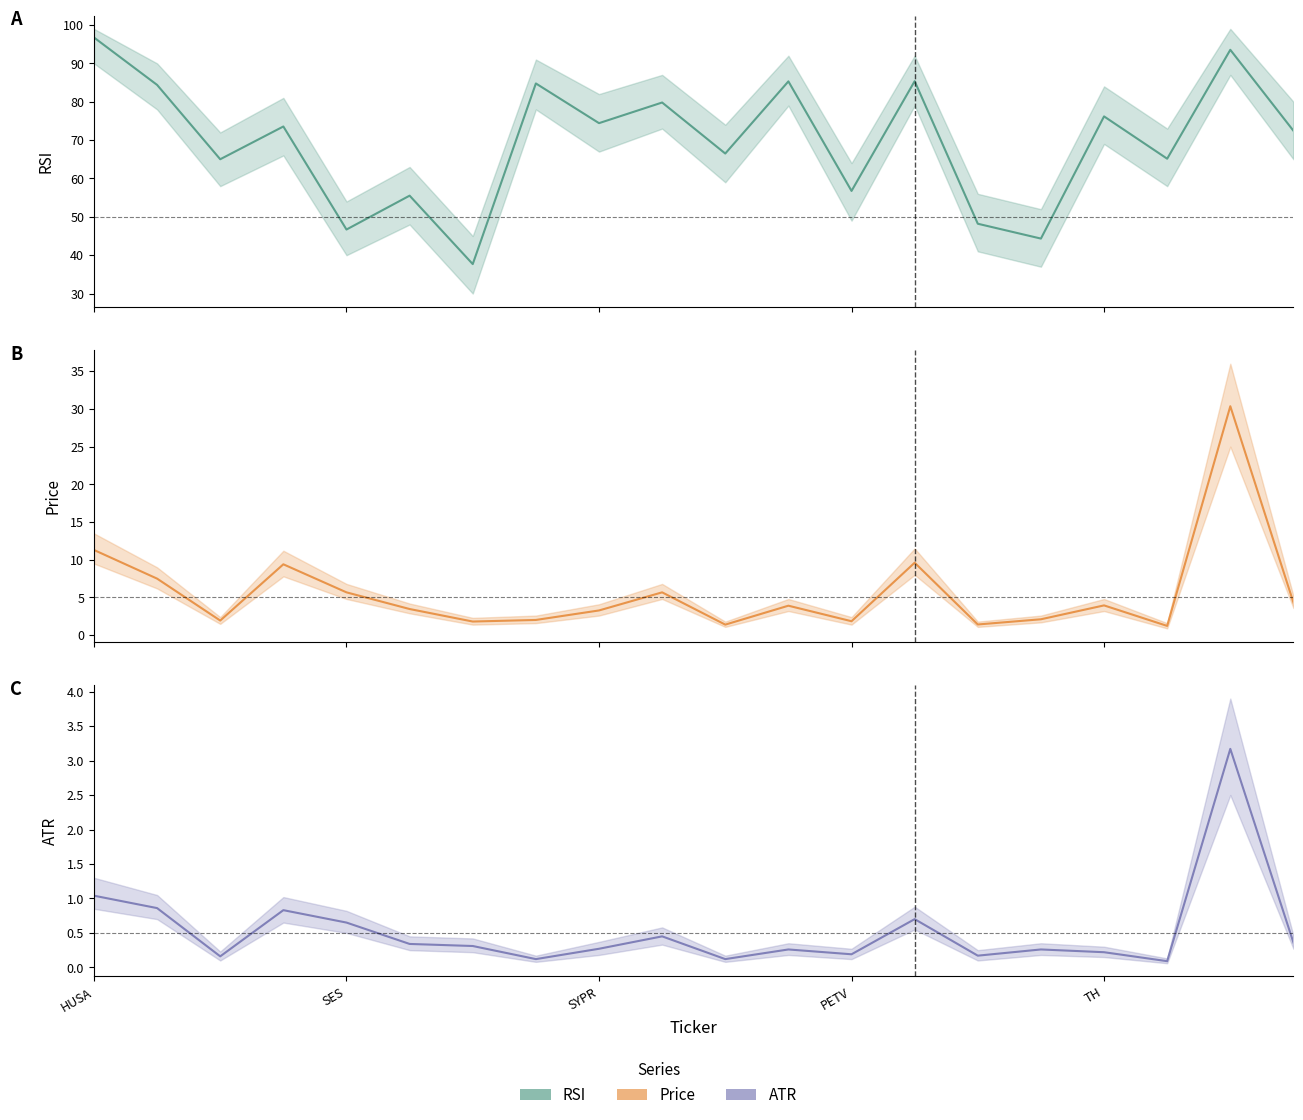

Which has a higher value, SYPR or 18?

18